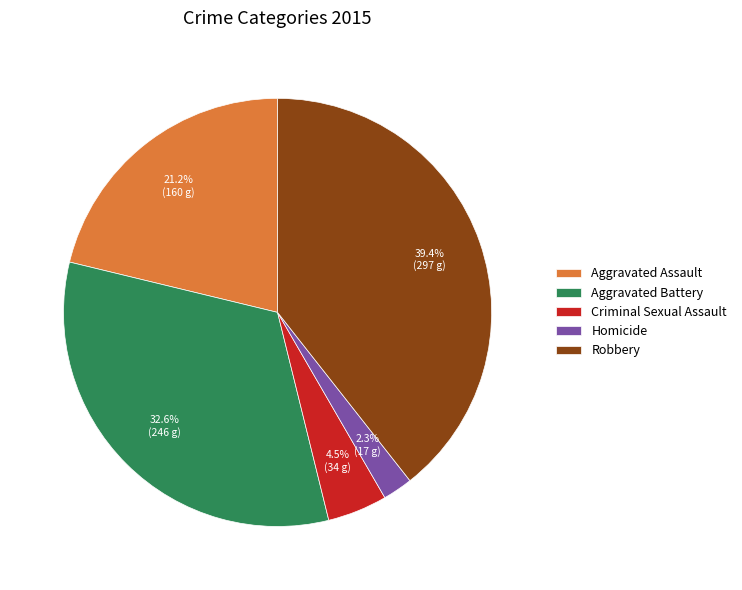

Does Aggravated Assault account for over 50% of the chart?

No